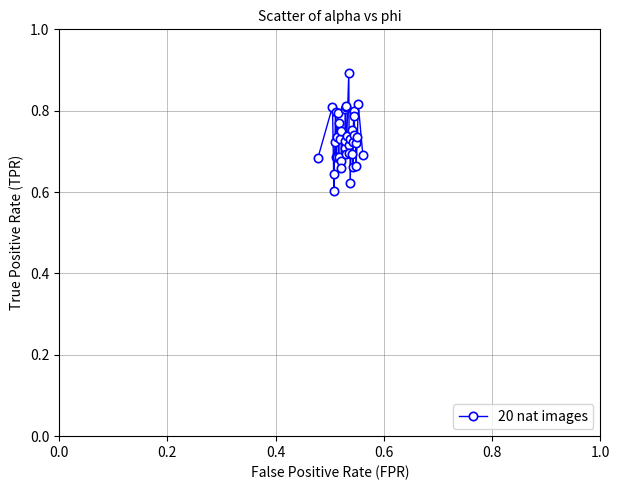

What is the difference between the maximum and minimum values?

0.3